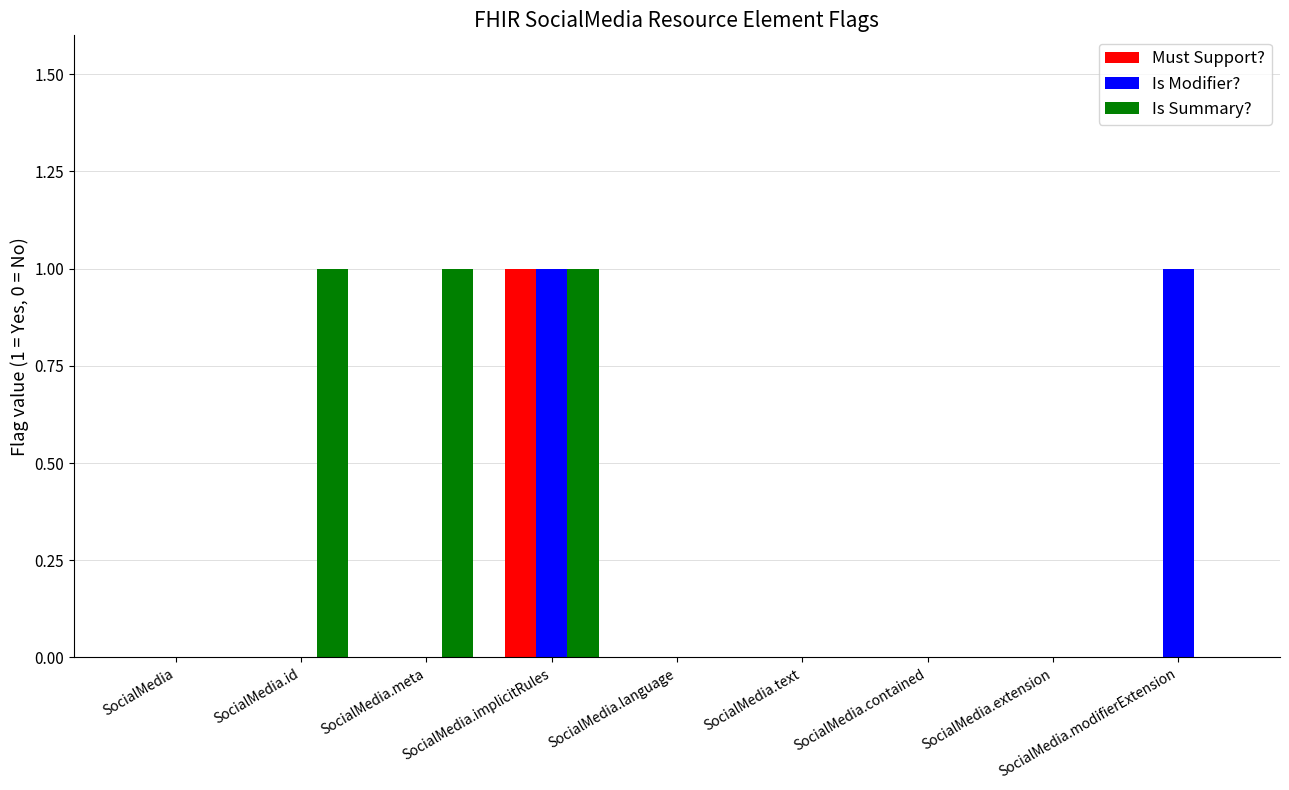

The Is Summary? series shows 0 at SocialMedia.text. True or false?

True